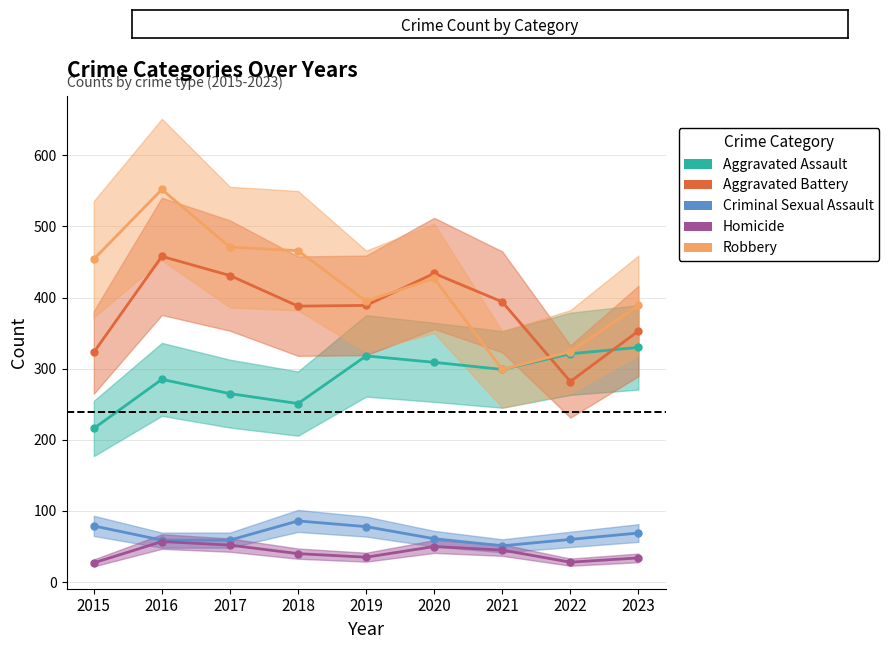

What is the difference between the maximum and minimum values in the Aggravated Assault series?

114